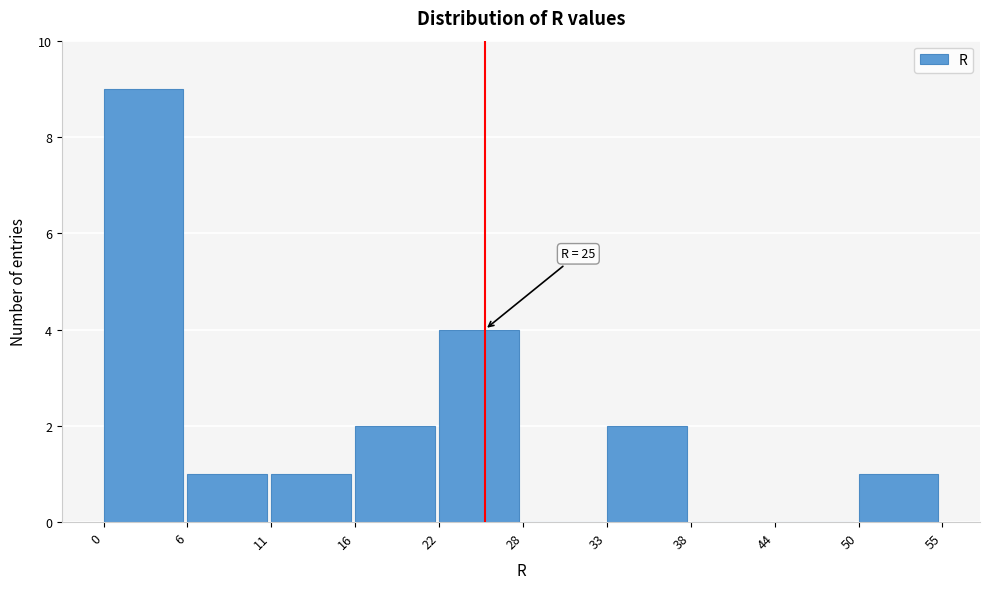

Over which range of the x-axis is the bar tallest?

0 to 6